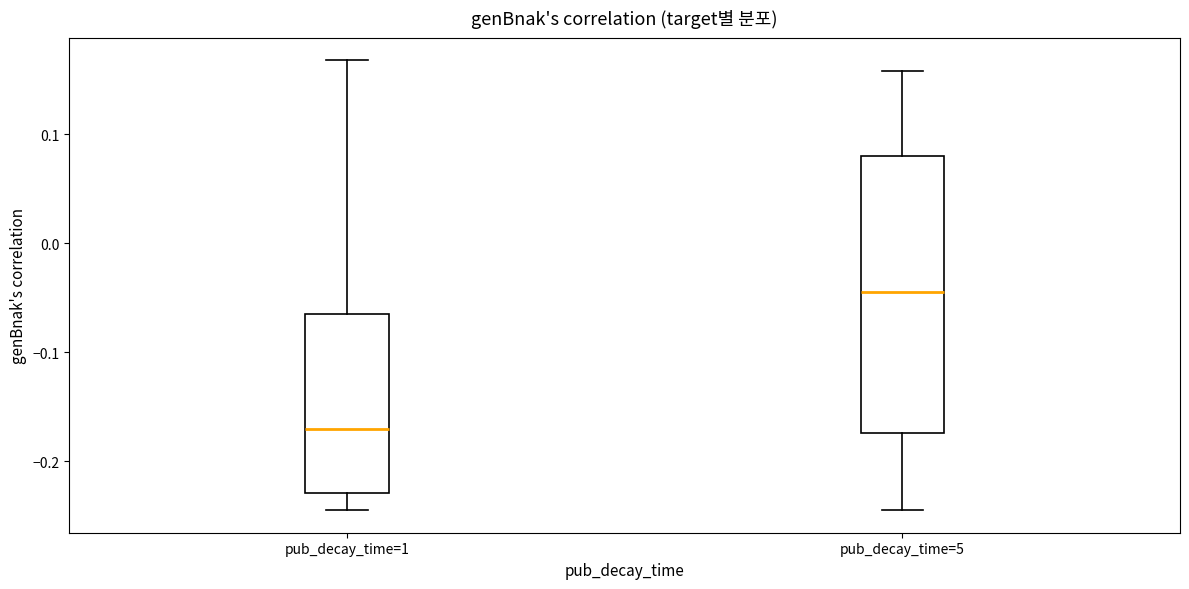

Where is the upper edge of the box for pub_decay_time=1 on the y-axis? The values are not printed on the chart, so give them approximately, as read against the axis.

-0.06